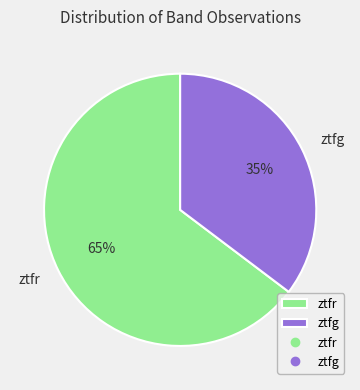

What percentage is the ztfr slice, to the nearest percent?

65%